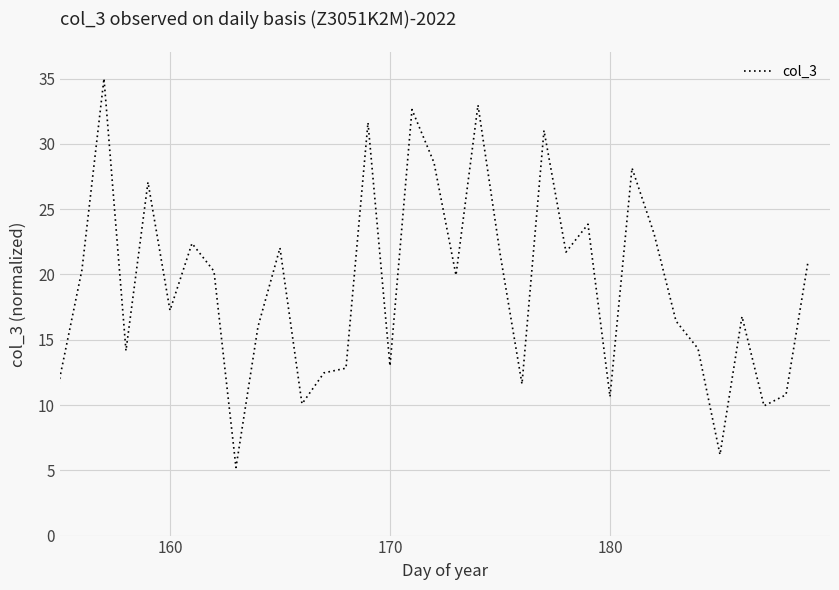

What is the greatest value displayed?

35.0